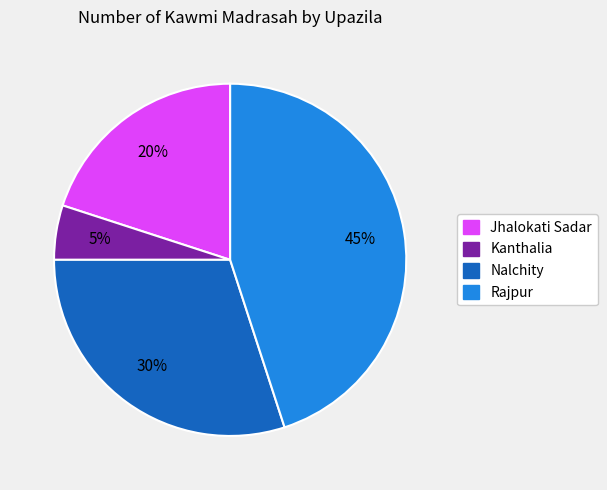

Is it true that Rajpur is 58% of the pie?

False